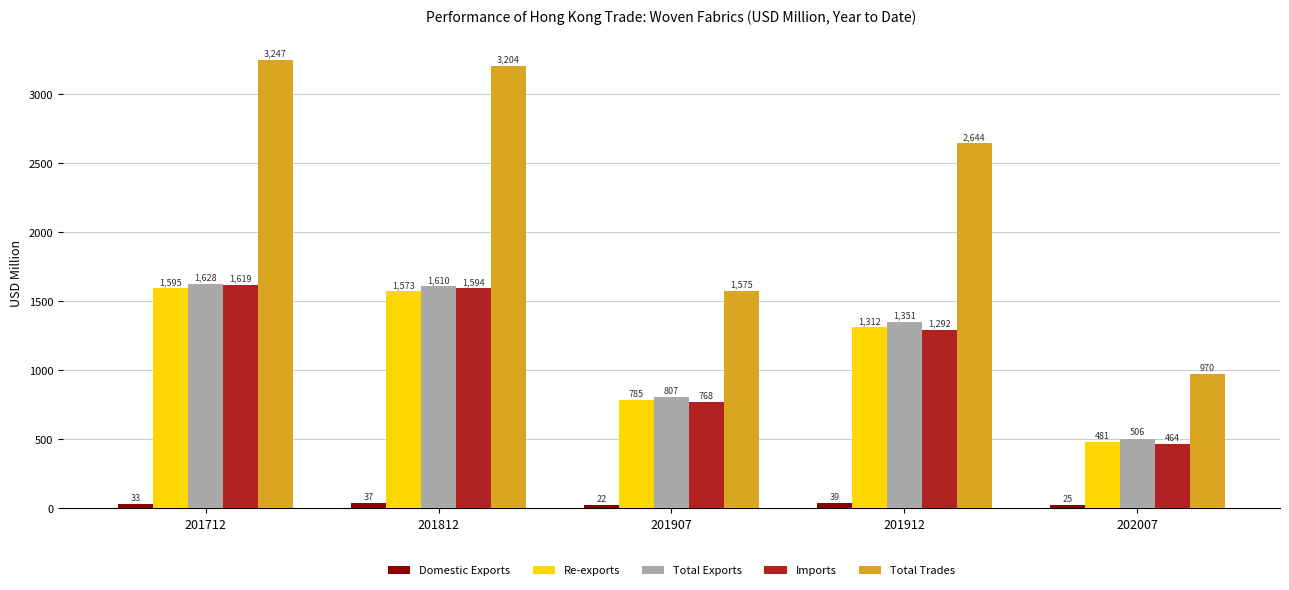

At how many categories does at least one series exceed 2751?

2